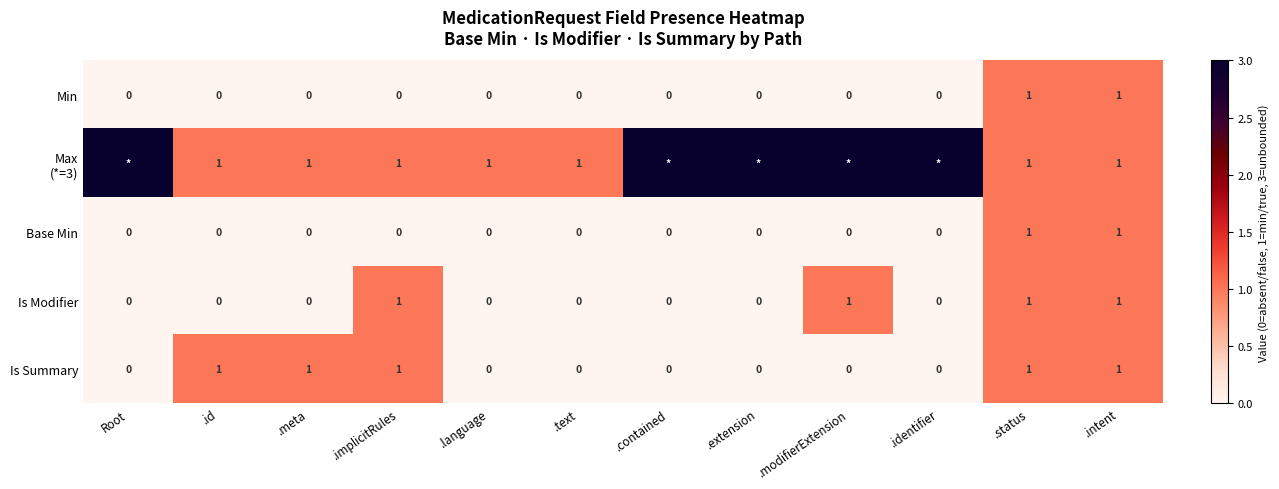

True or false: Is Summary has a value of 0 at Root.

True